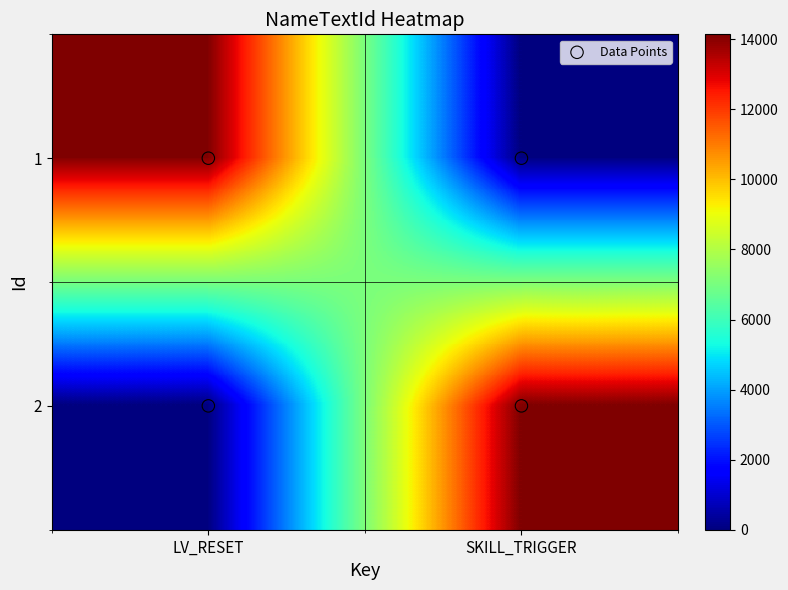

How many distinct data groups are displayed?

2